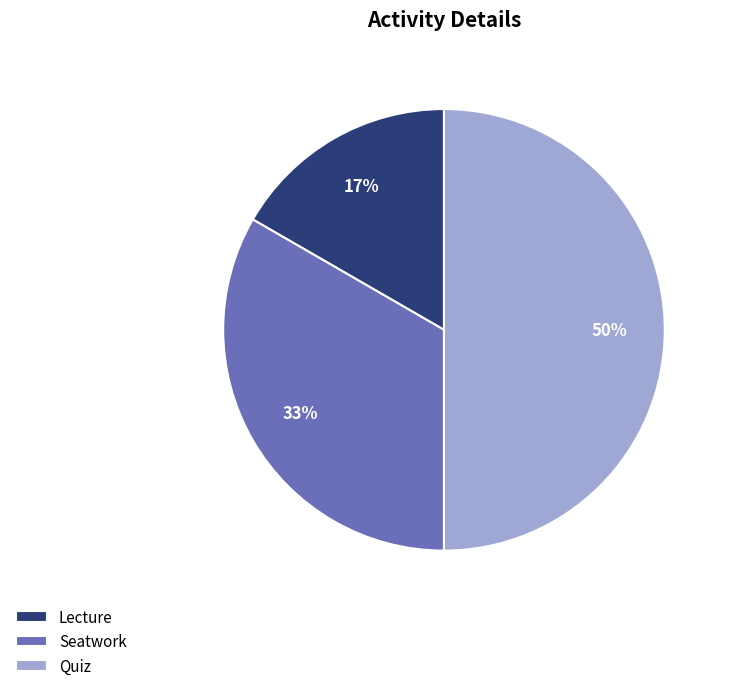

Combined, do Lecture and Quiz account for over 50%?

Yes